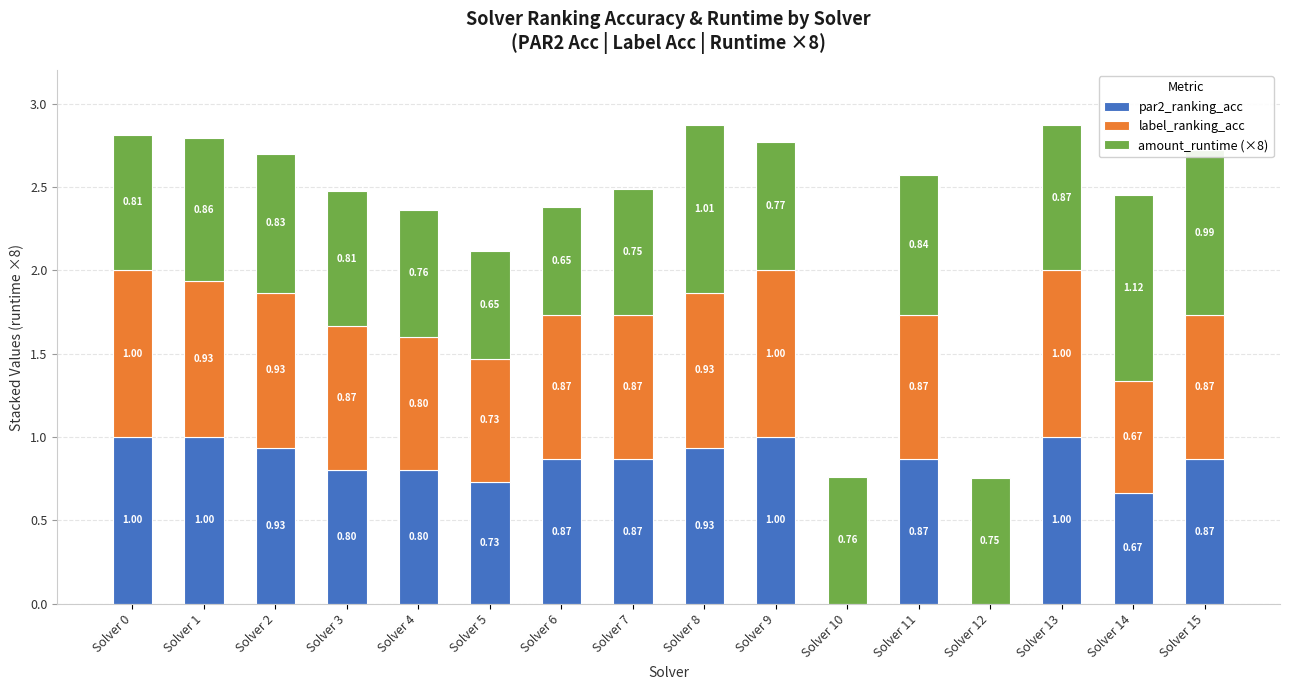

Are the bars grouped side by side (vs. stacked)?

No